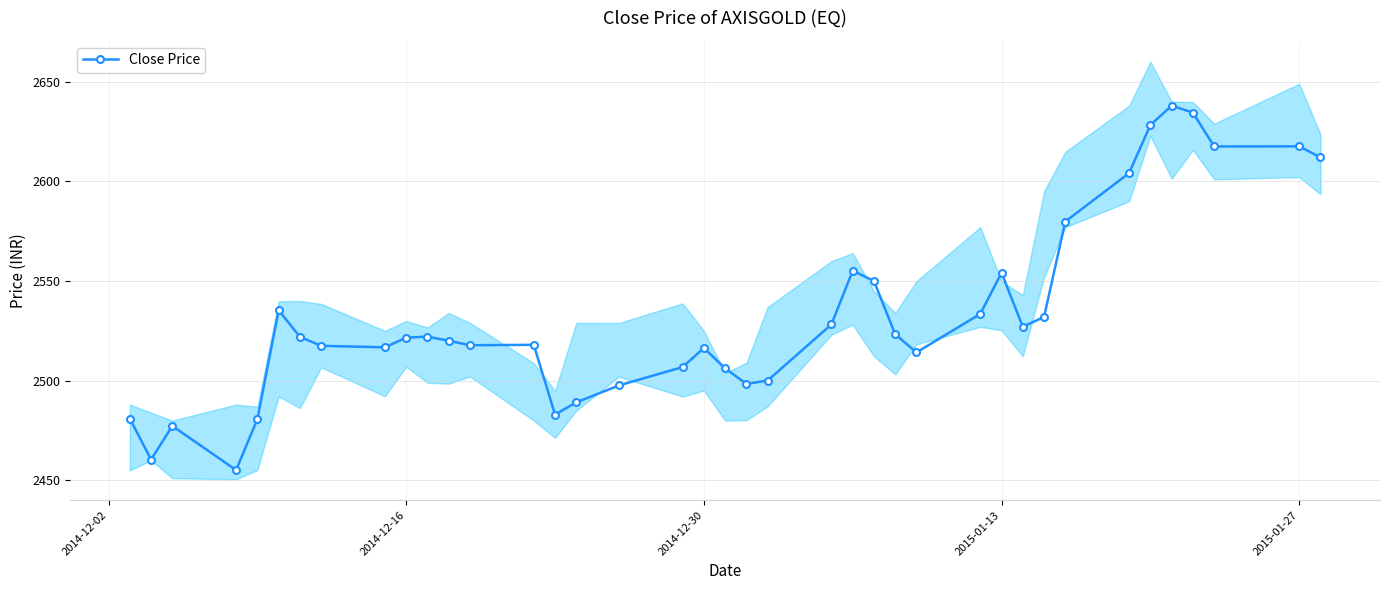

Does the chart display data point markers on the line(s)?

Yes